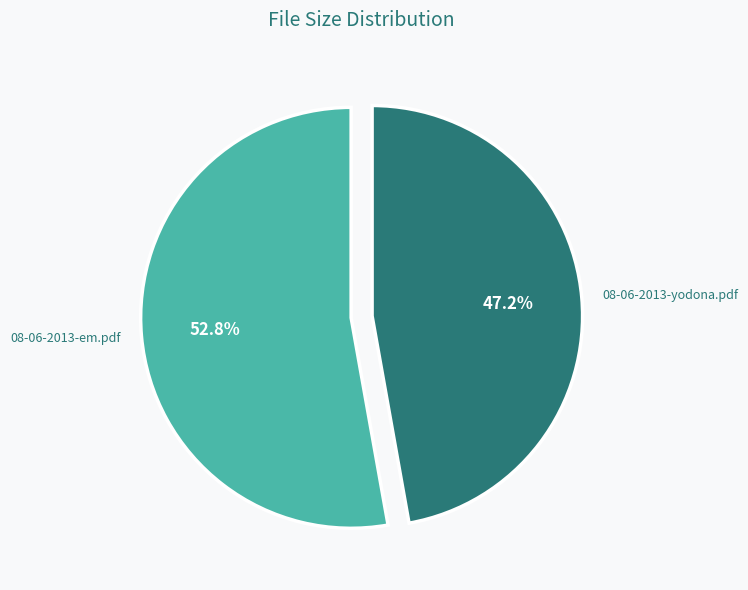

The 08-06-2013-yodona.pdf slice represents 47% of the pie. True or false?

True